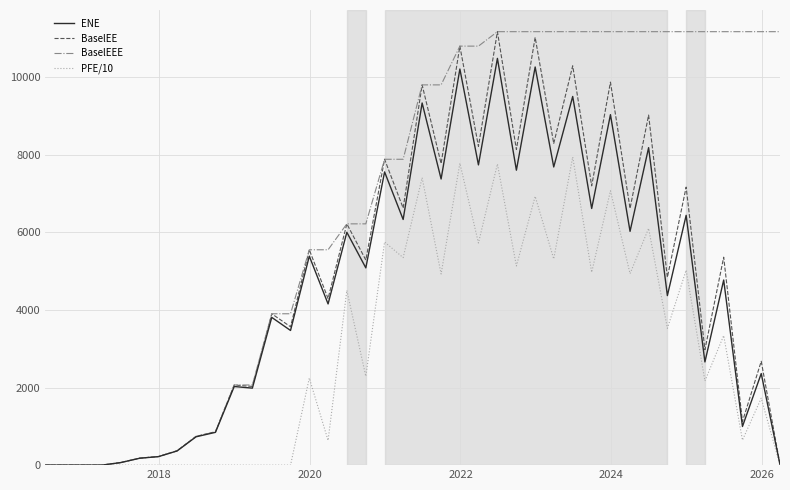

Which series has the largest total across all categories?

BaselEEE